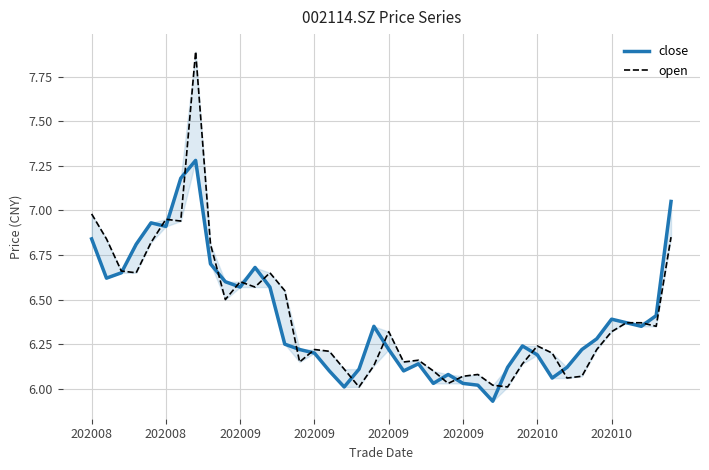

What are all the series names shown in the legend?

close, open